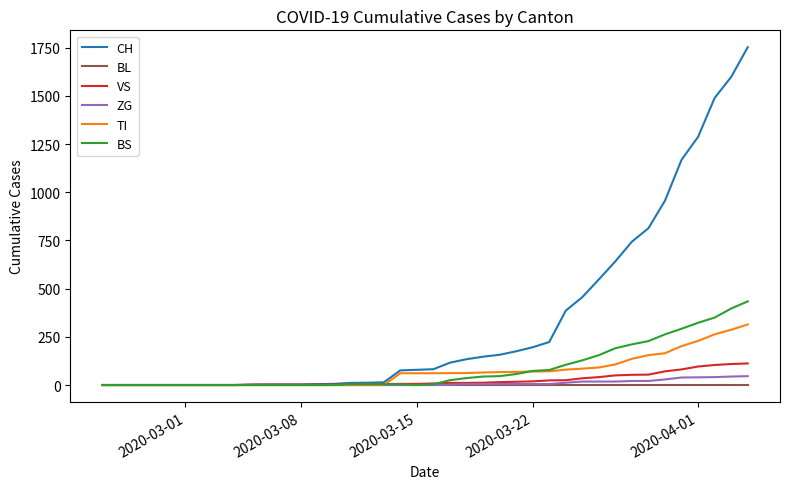

Which series has the largest total across all categories?

CH